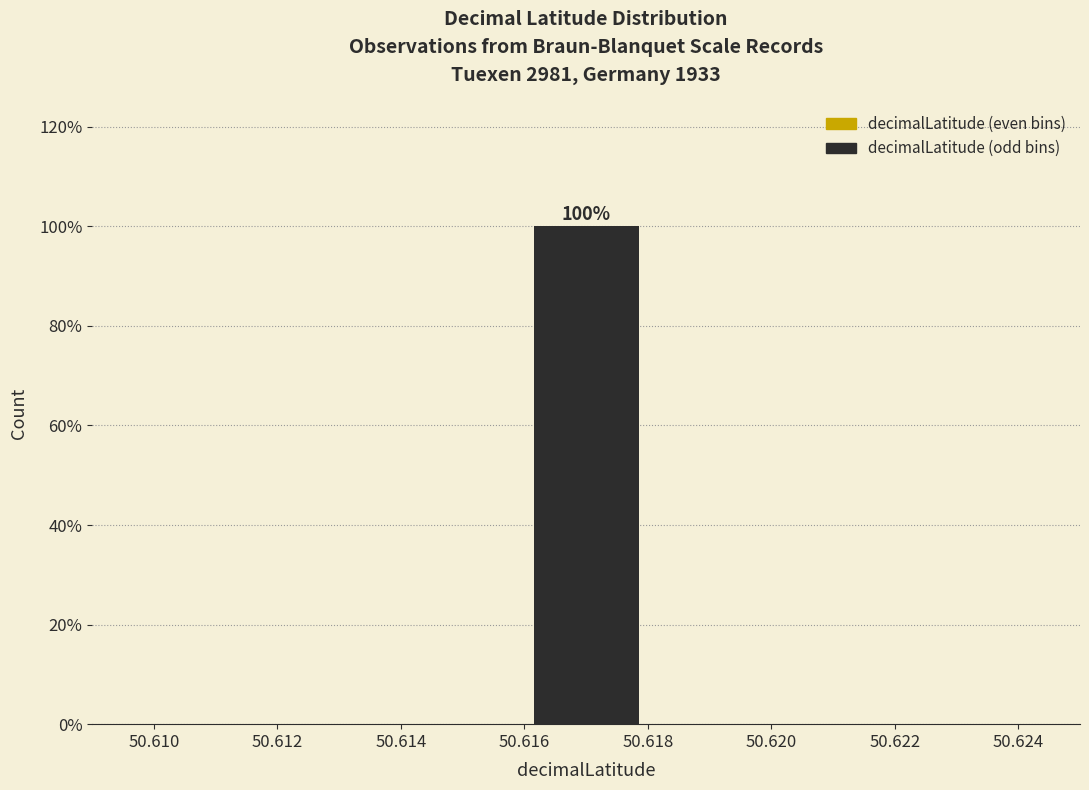

Over which range of the x-axis is the bar tallest?

50.616 to 50.618